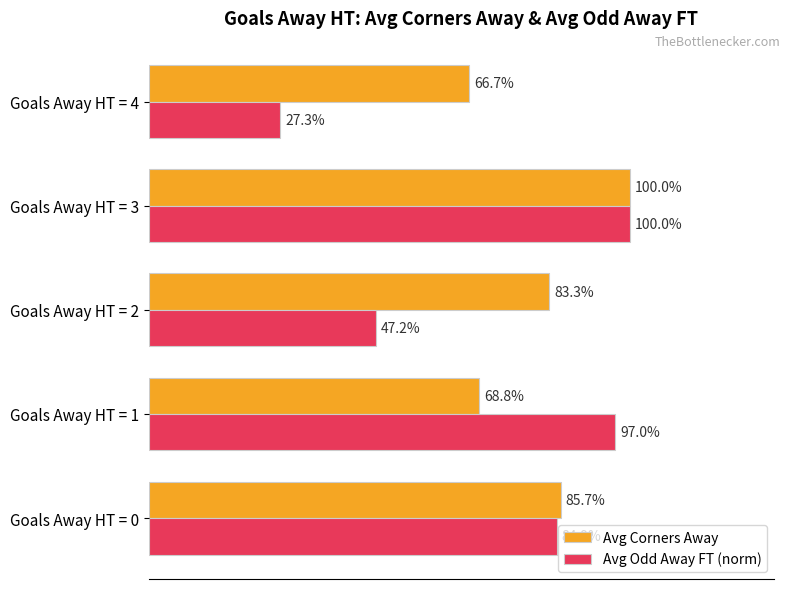

Between Goals Away HT = 0 and Goals Away HT = 2, which series saw the biggest shift?

Avg Odd Away FT (norm)